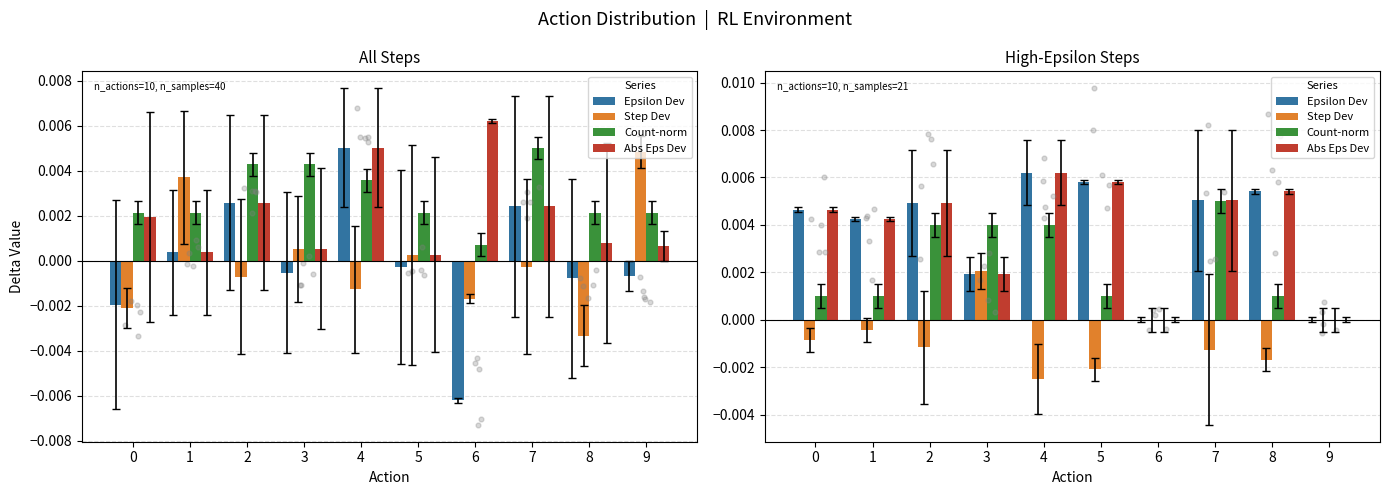

Which series reaches the minimum Y coordinate?

Step Dev